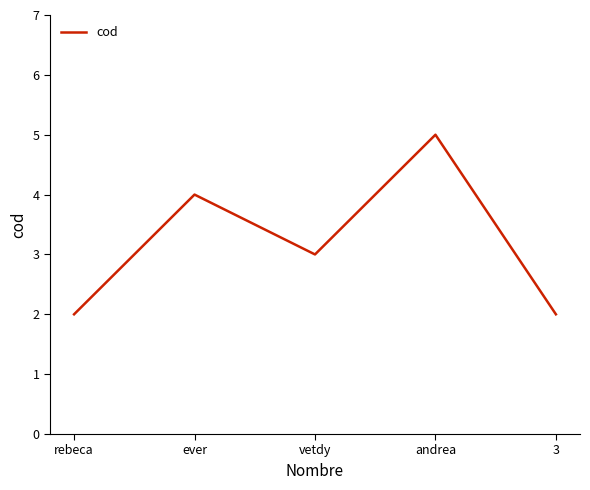

The value at rebeca is 3. True or false?

False